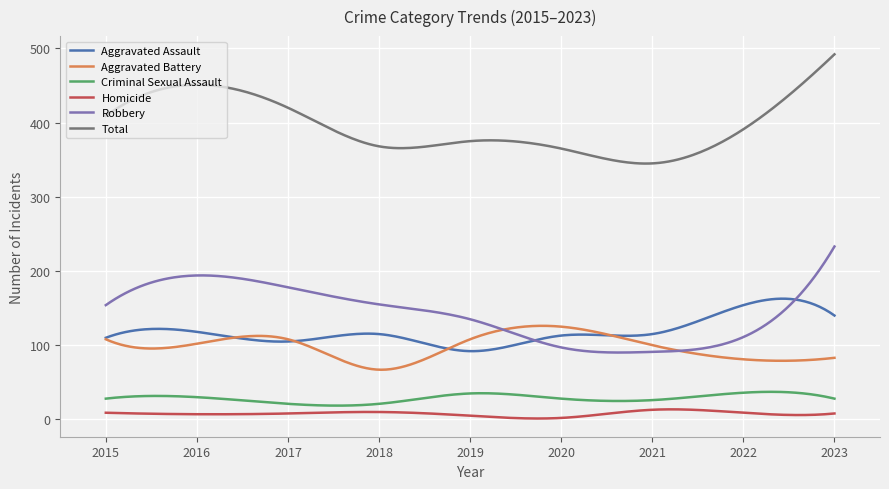

What are all the series names shown in the legend?

Aggravated Assault, Aggravated Battery, Criminal Sexual Assault, Homicide, Robbery, Total